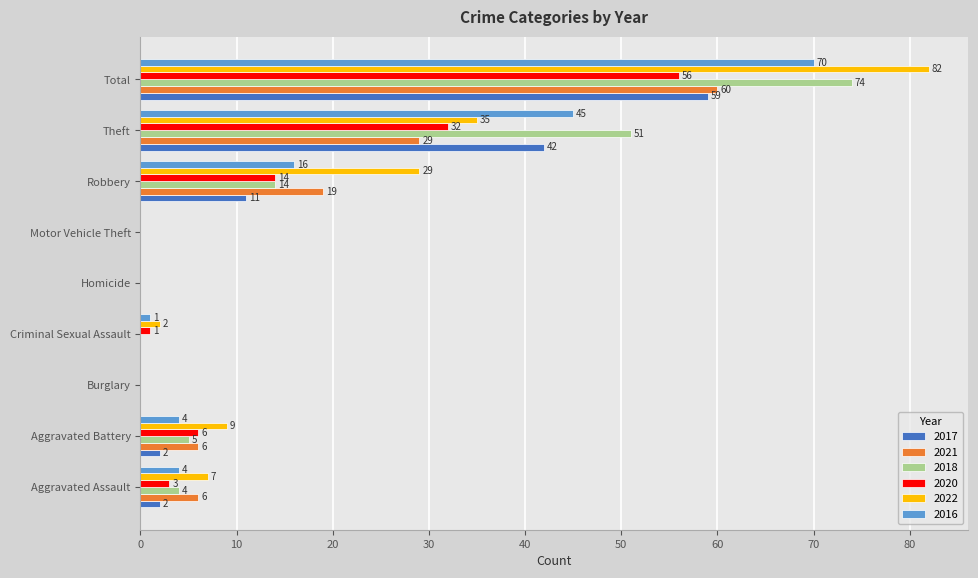

At which label is 2018 closest to 37?

Theft